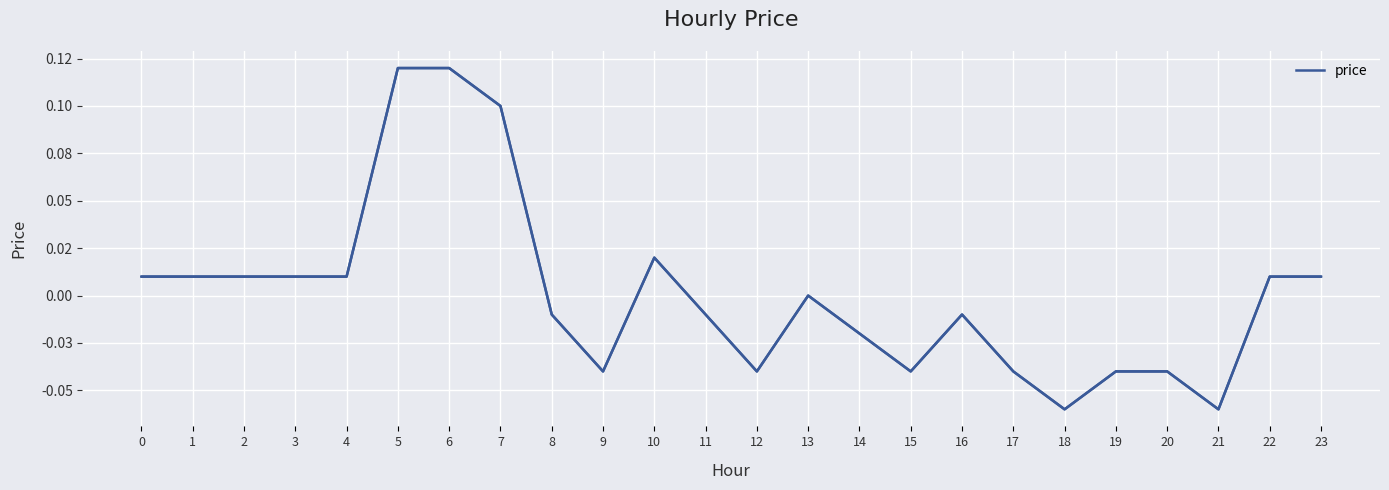

List the labels in order of value, smallest first.

18, 21, 9, 12, 15, 17, 19, 20, 14, 8, 11, 16, 13, 0, 1, 2, 3, 4, 22, 23, 10, 7, 5, 6